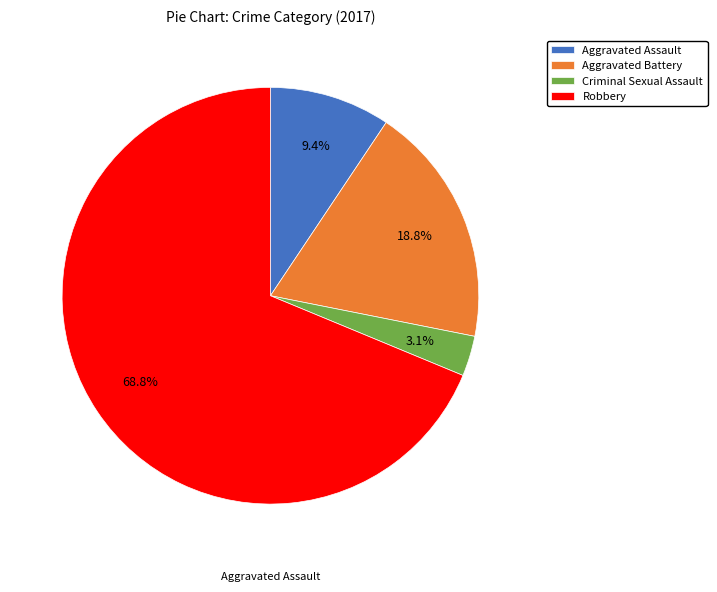

To the nearest percent, what portion does Robbery represent?

69%